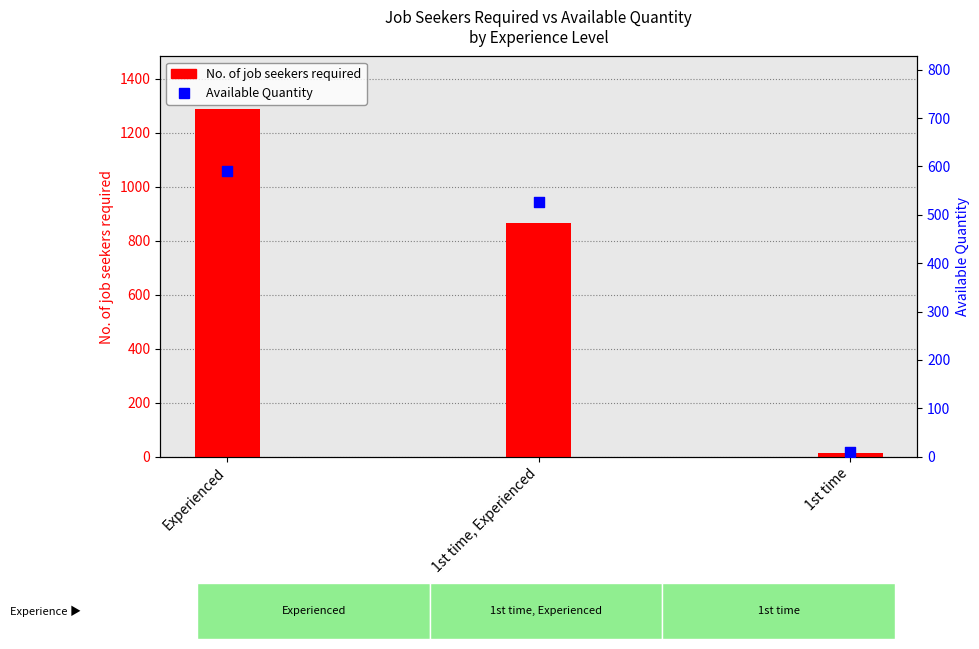

What is the total value across all series at 1st time?

21